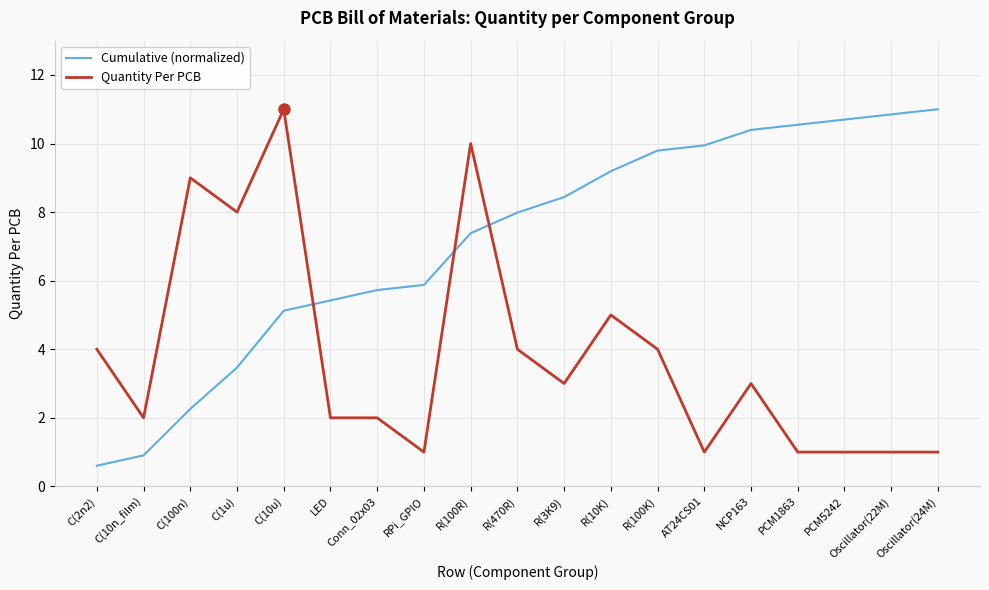

At AT24CS01, list the series in order from smallest to largest.

Quantity Per PCB, Cumulative (normalized)